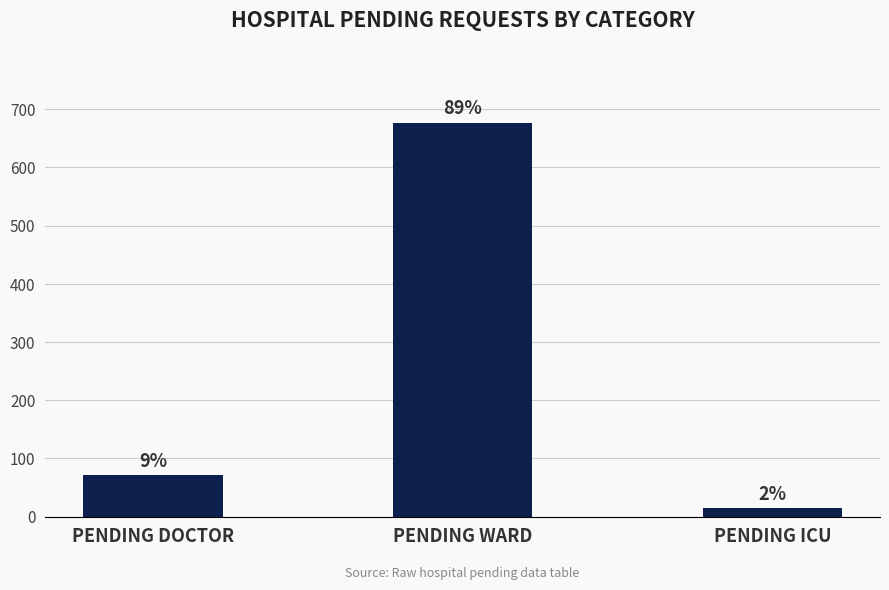

Are the bars horizontal?

No